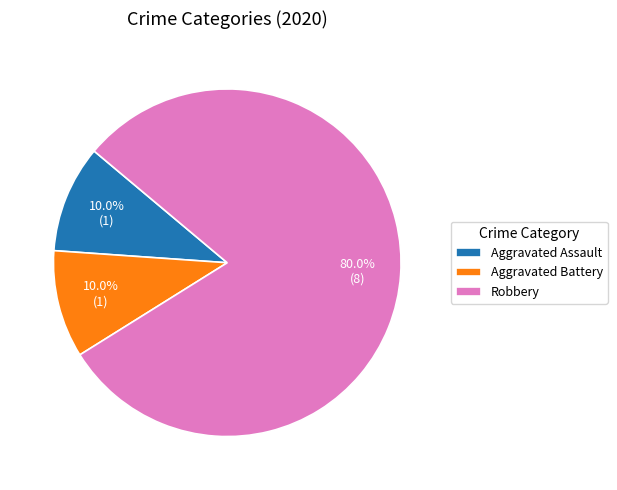

To the nearest percent, what is the difference between the largest and smallest slice percentages?

70%